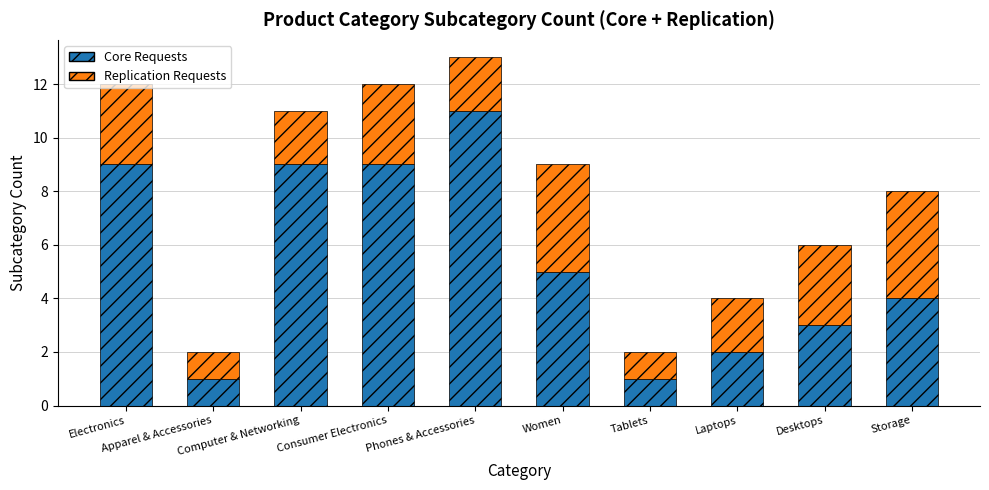

What is the difference between the maximum and minimum values in the Core Requests series?

10